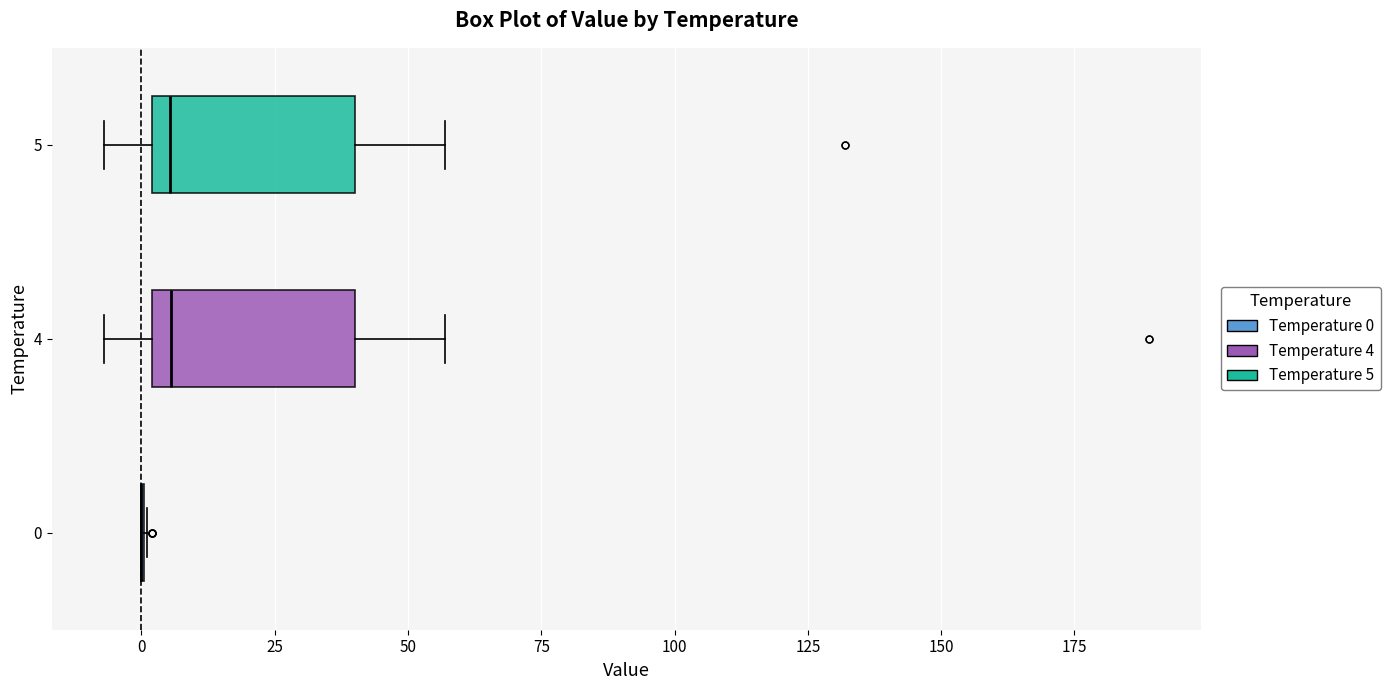

Where does the right whisker of the box at y = 5 end on the x-axis? The values are not printed on the chart, so give them approximately, as read against the axis.

55